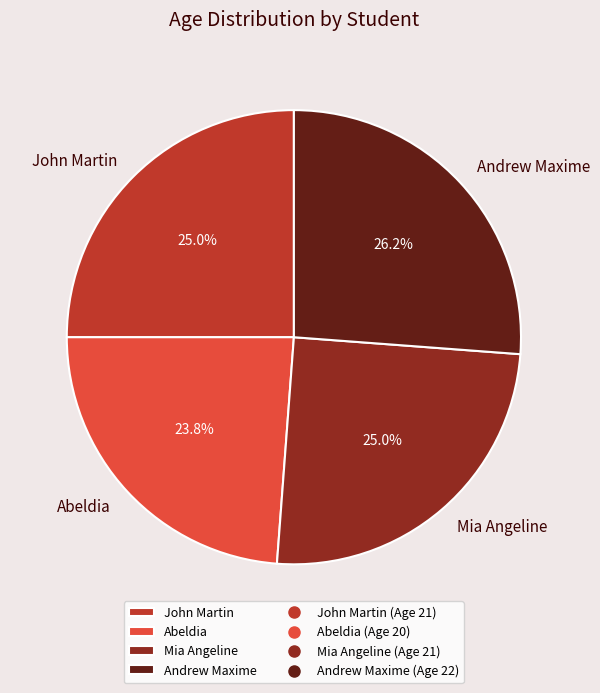

Between John Martin and Andrew Maxime, which is larger?

Andrew Maxime